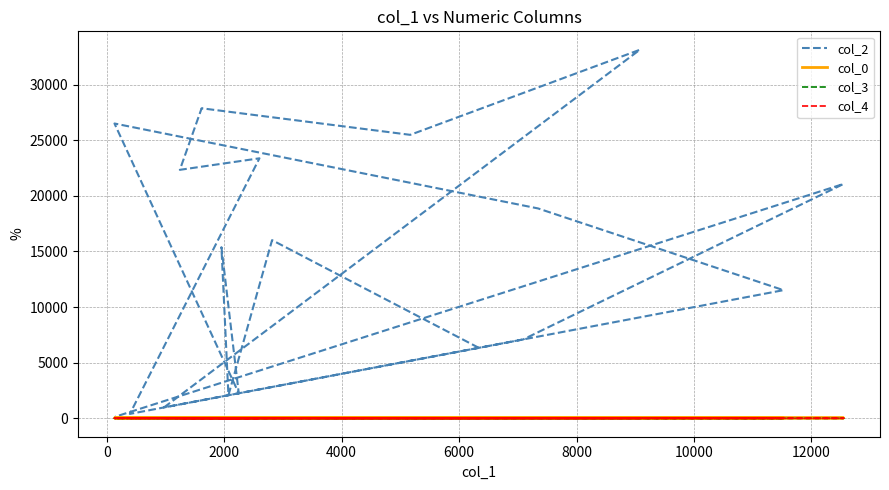

What is the sum of all col_0 values?

577